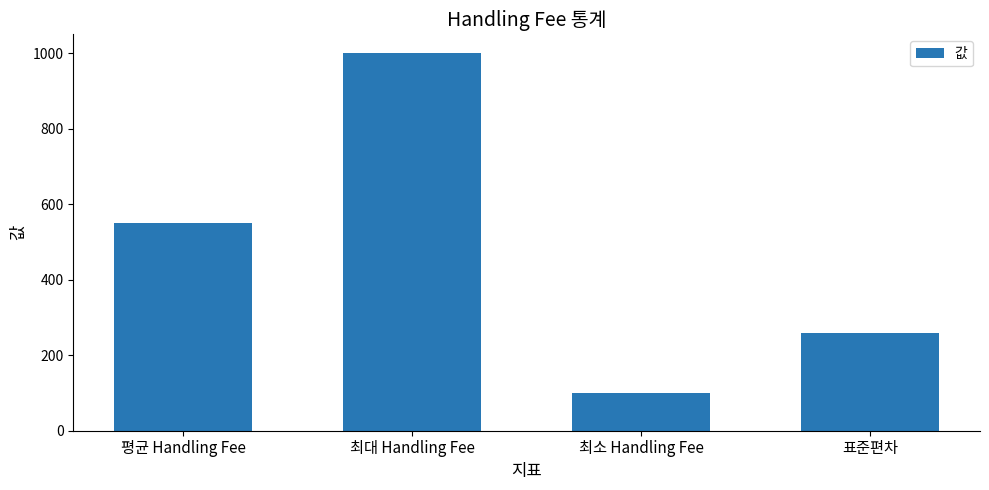

List the labels in order of value, smallest first.

최소 Handling Fee, 표준편차, 평균 Handling Fee, 최대 Handling Fee